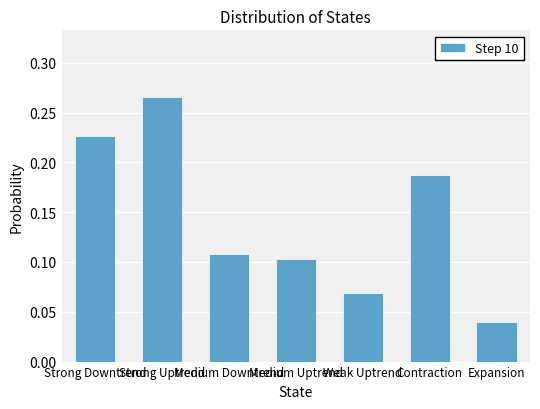

What is the sum of all values?

1.0